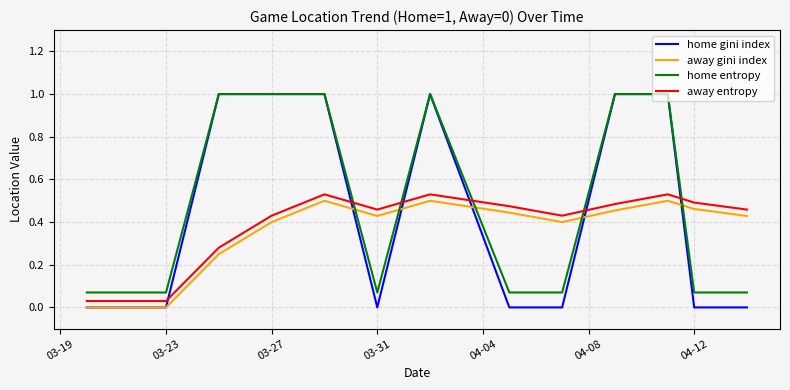

Which series has the largest range (max minus min)?

home gini index